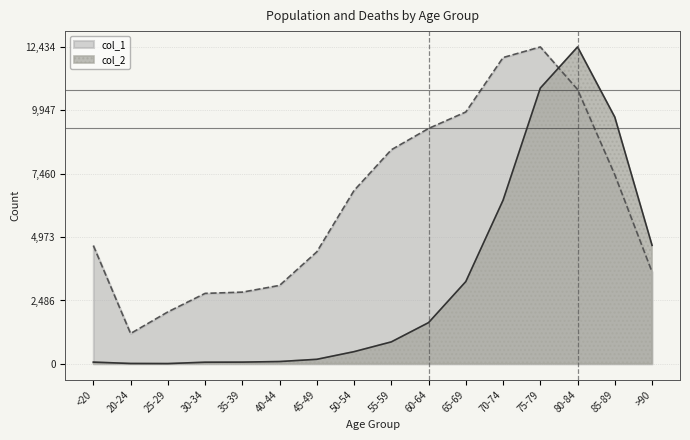

Where is the first local maximum for col_2?

80-84